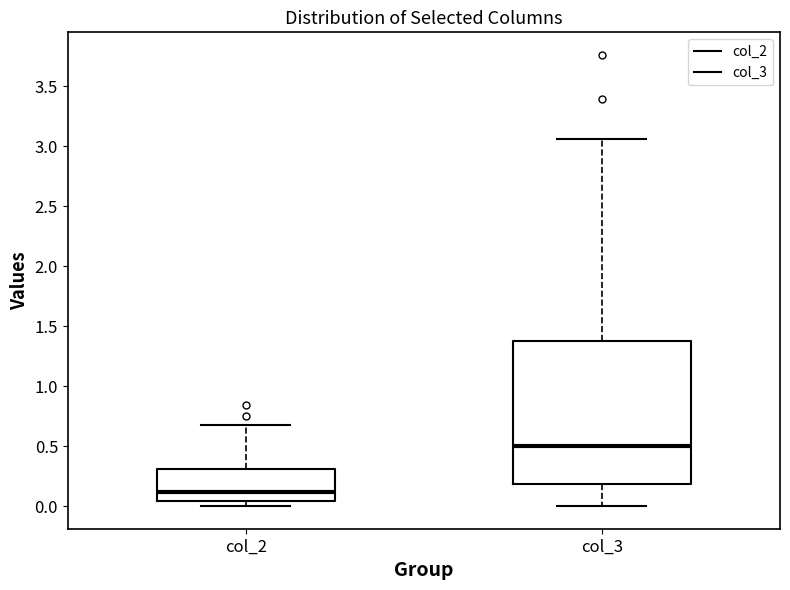

Reading left to right, read every box against the y-axis: the position of its median line, the range the box covers, and the ends of its whiskers. The values are not printed on the chart, so give them approximately, as read against the axis.

col_2: median 0.10, box 0.05 to 0.30, whiskers 0.00 to 0.70
col_3: median 0.50, box 0.20 to 1.40, whiskers 0.00 to 3.05